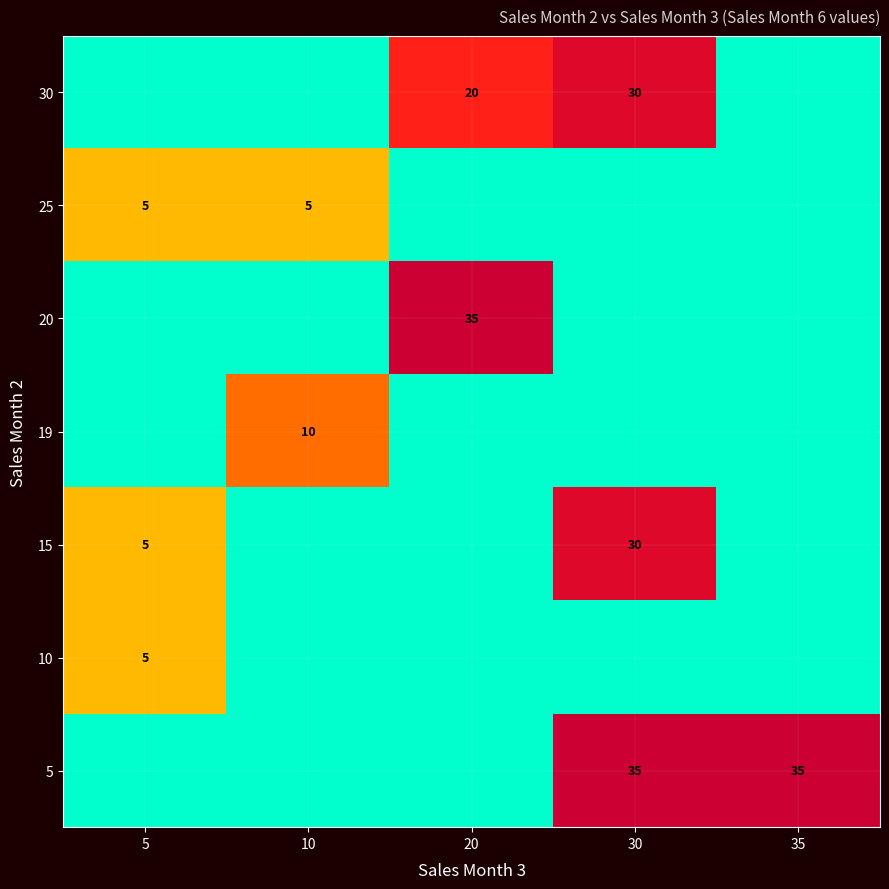

Is it true that 30 equals 30 at 30?

True